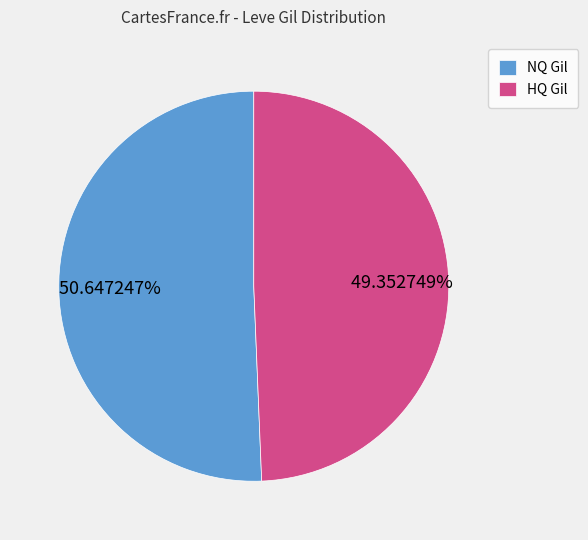

Which slice is the smallest?

HQ Gil